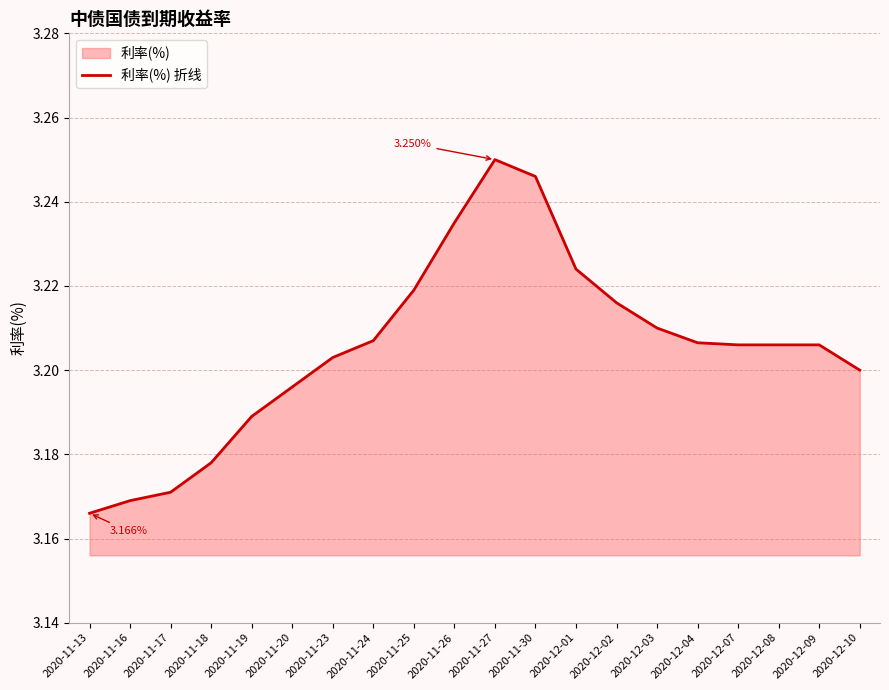

What is the sum of all values?

64.1